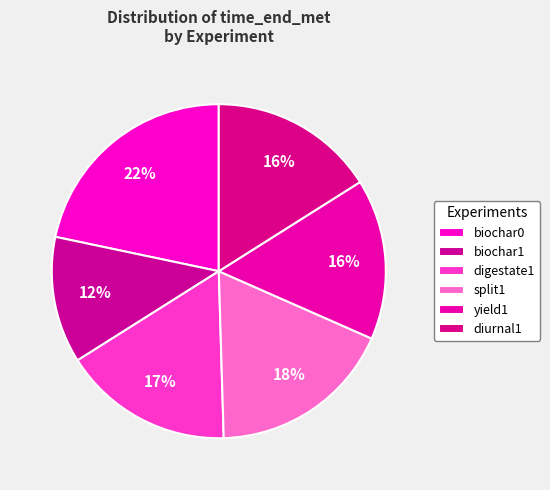

What is the smallest slice in the pie chart?

biochar1